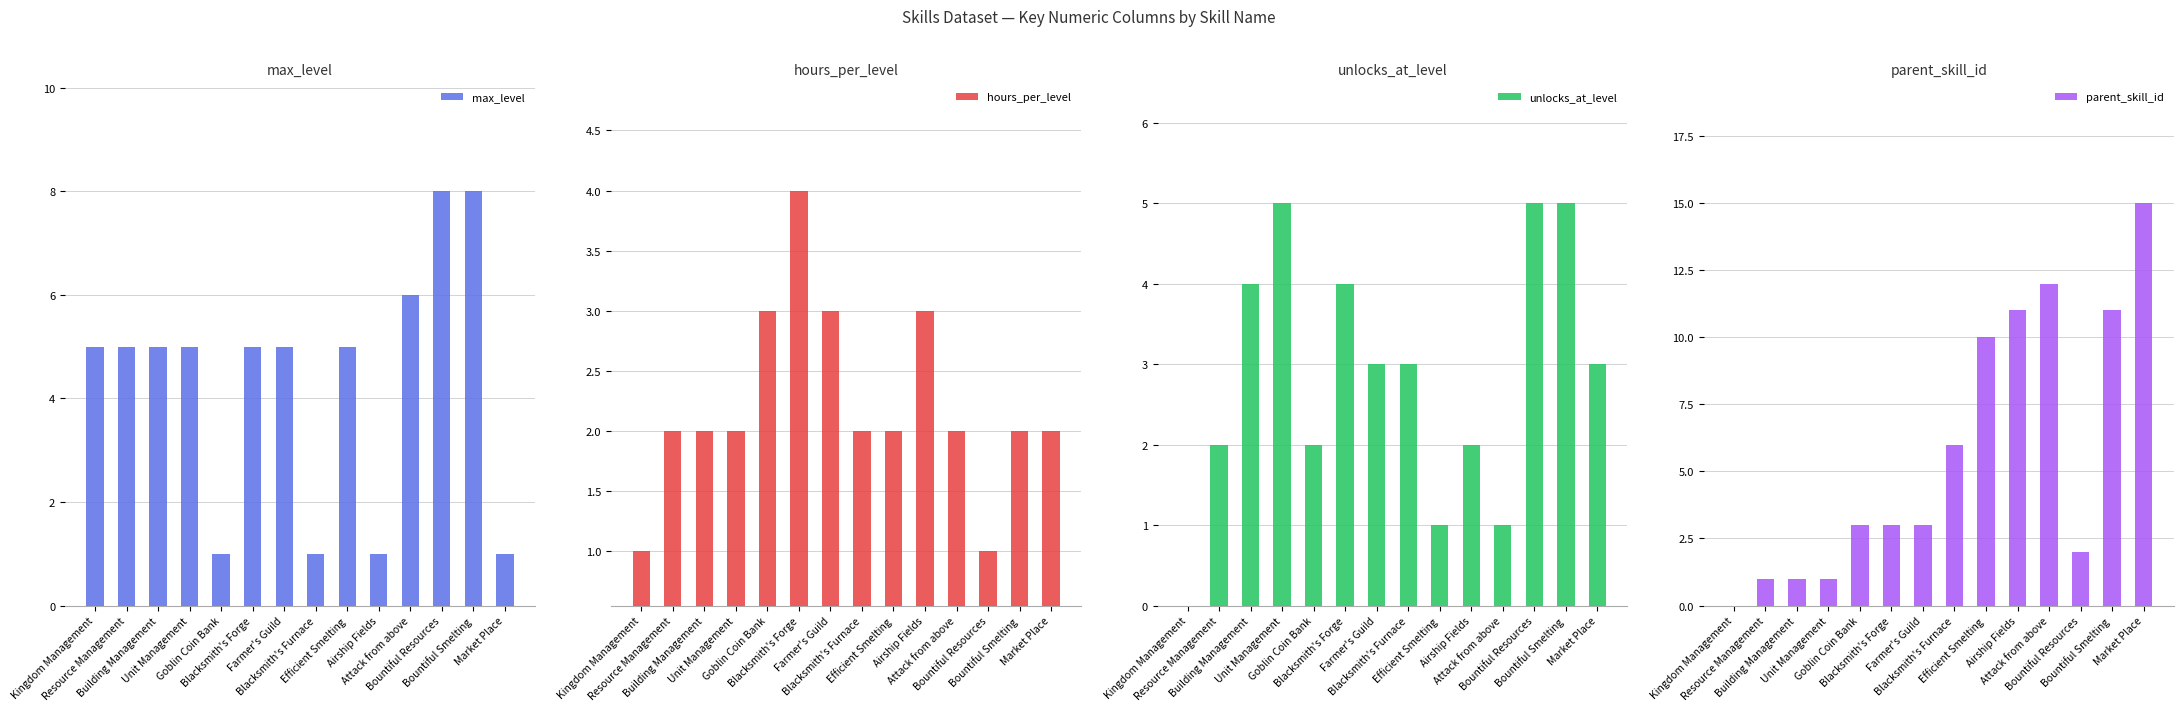

What are all the series names shown in the legend?

max_level, hours_per_level, unlocks_at_level, parent_skill_id